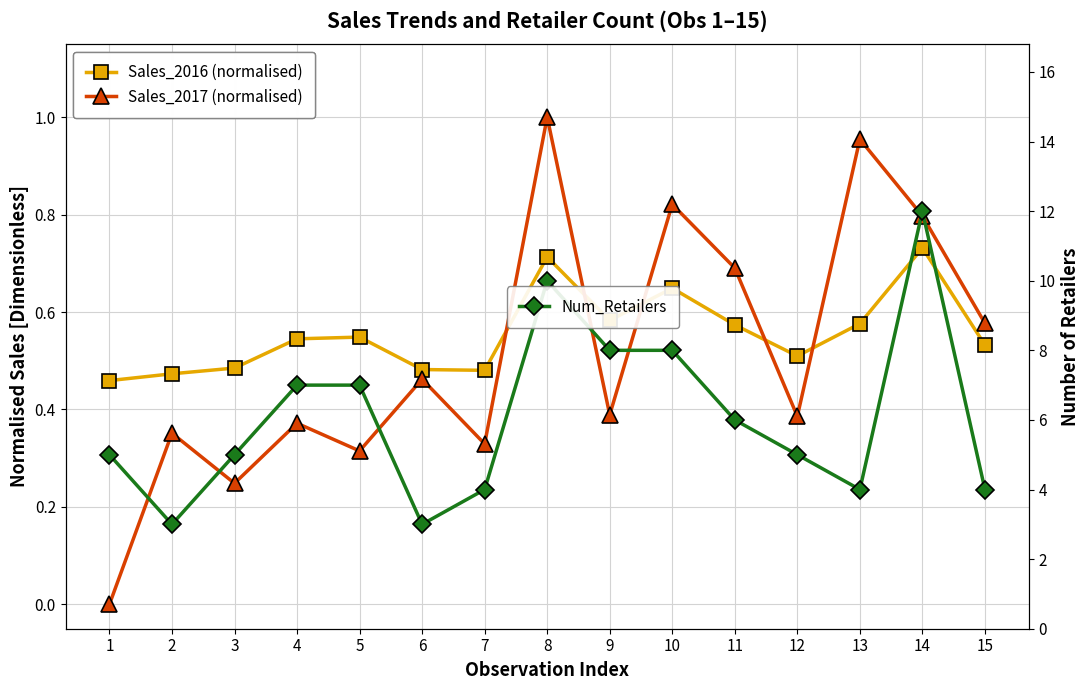

What is the difference between the maximum and second lowest values in the Sales_2017 (normalised) series?

0.8